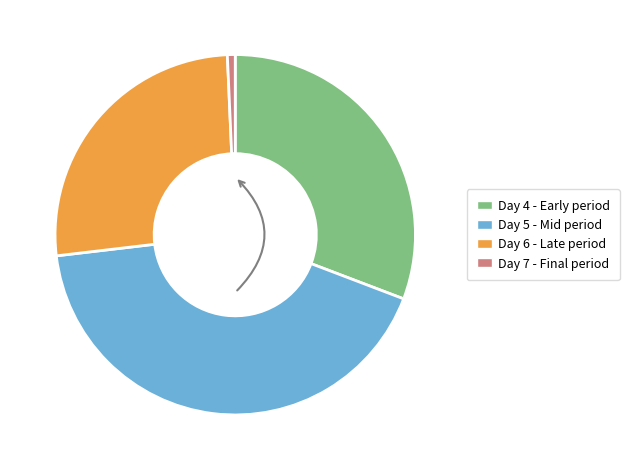

How many slices are in this pie chart?

4